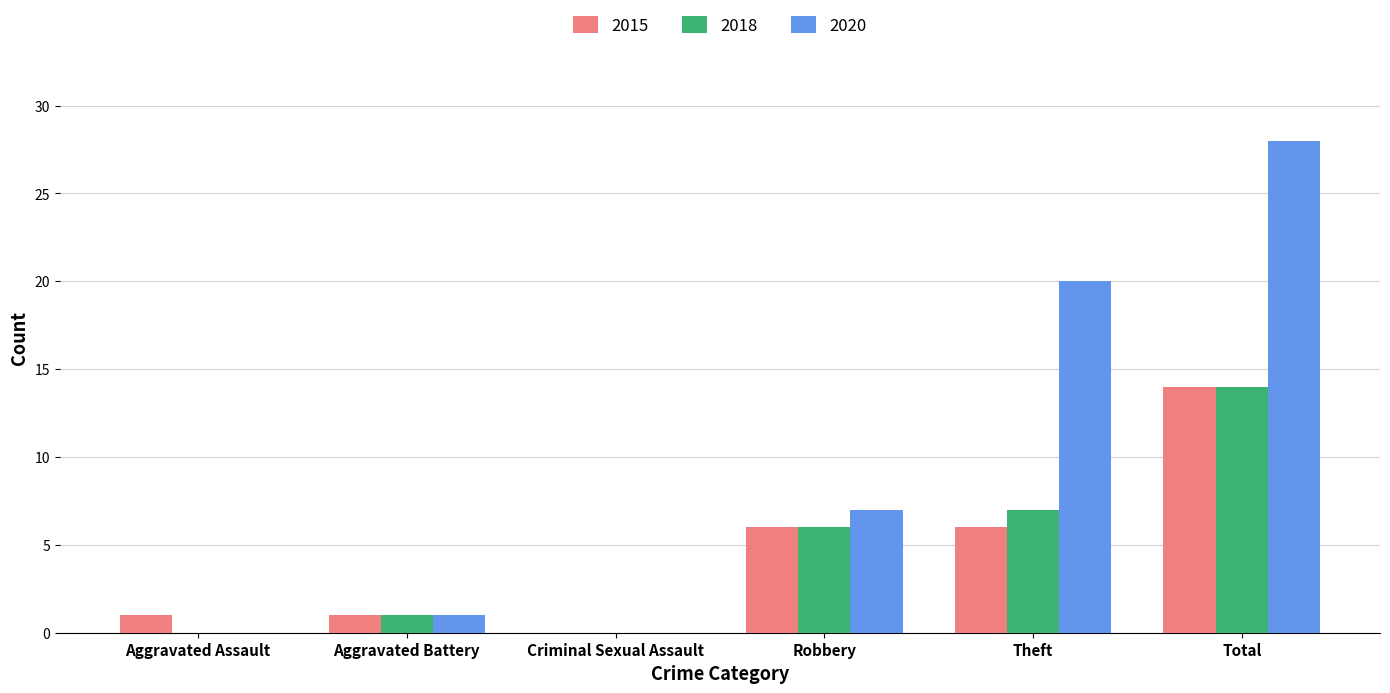

What is the average value of the 2020 series?

9